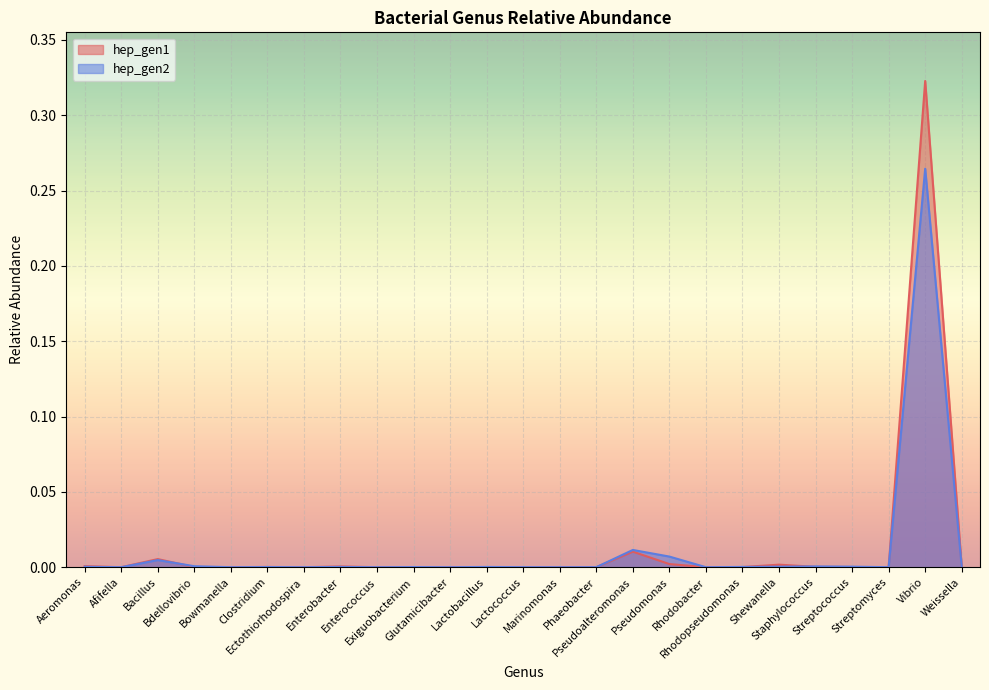

What are all the series names shown in the legend?

hep_gen1, hep_gen2